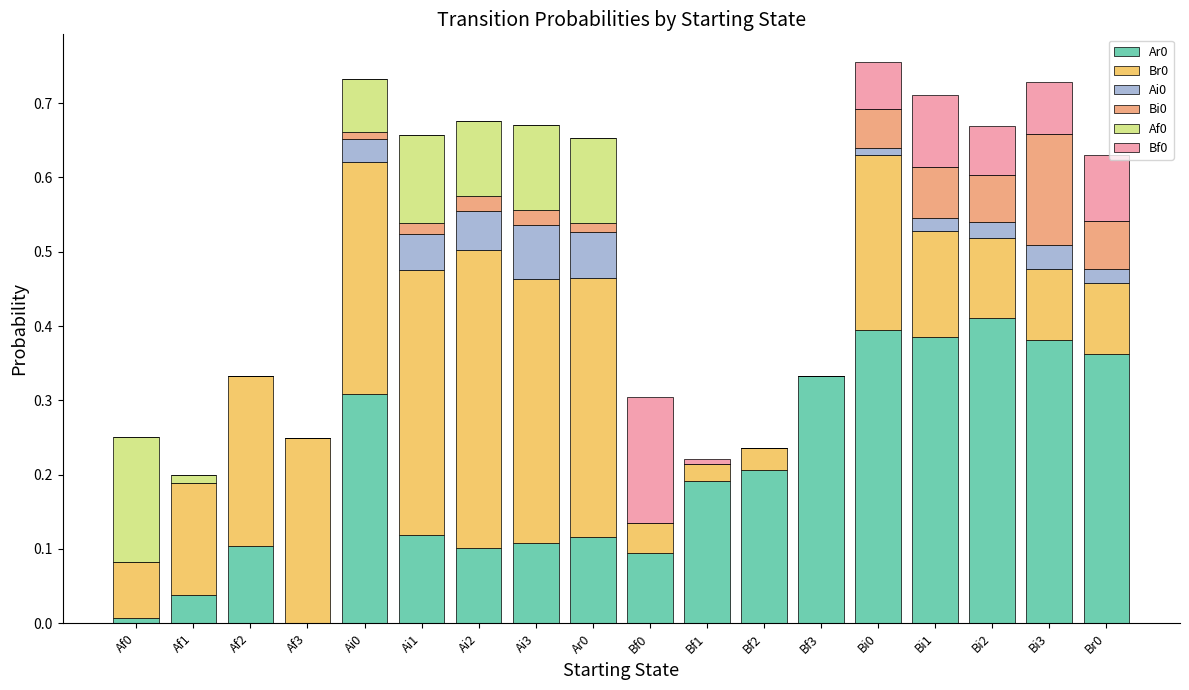

Count the number of categories in the chart.

18